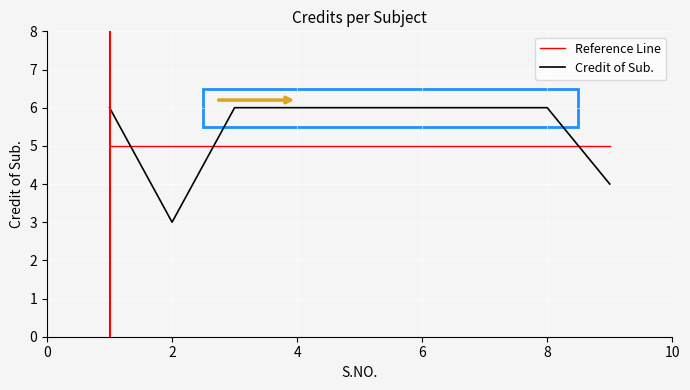

What is the sum of all Credit of Sub. values?

49